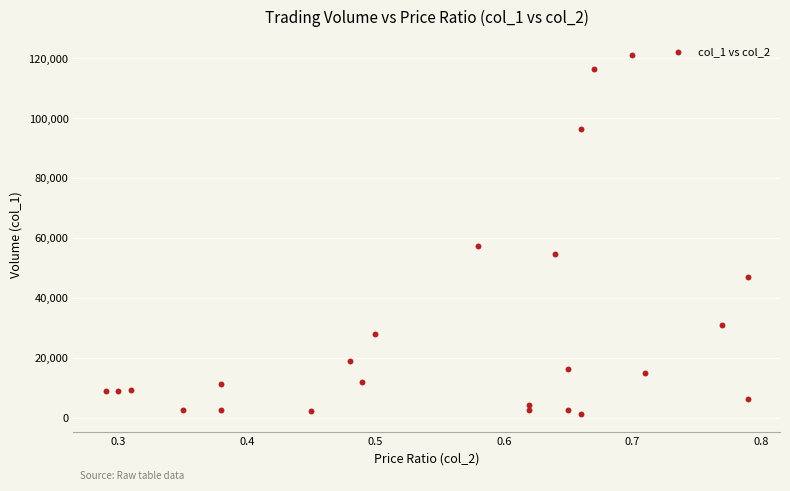

What Y value in the scatter plot is closest to 61260?

57420